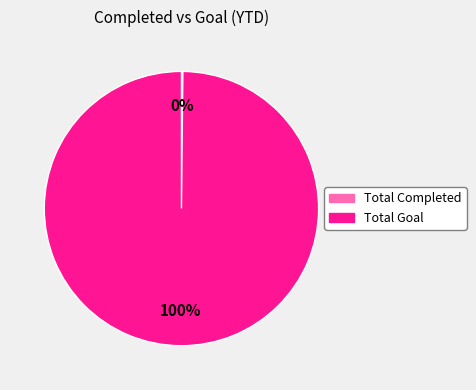

What percentage is the Total Goal slice, to the nearest percent?

100%